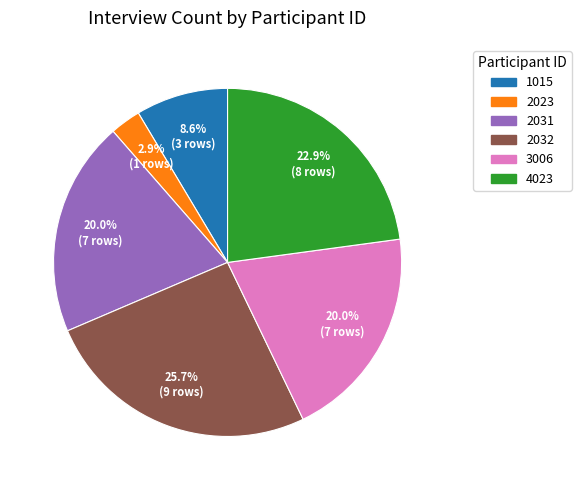

Does 3006 account for over 50% of the chart?

No